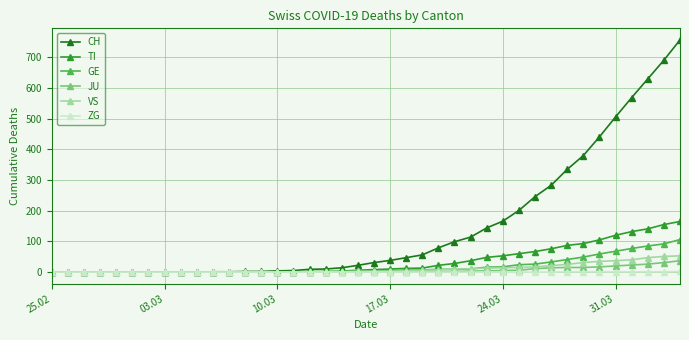

What is the highest value of the JU series?

37